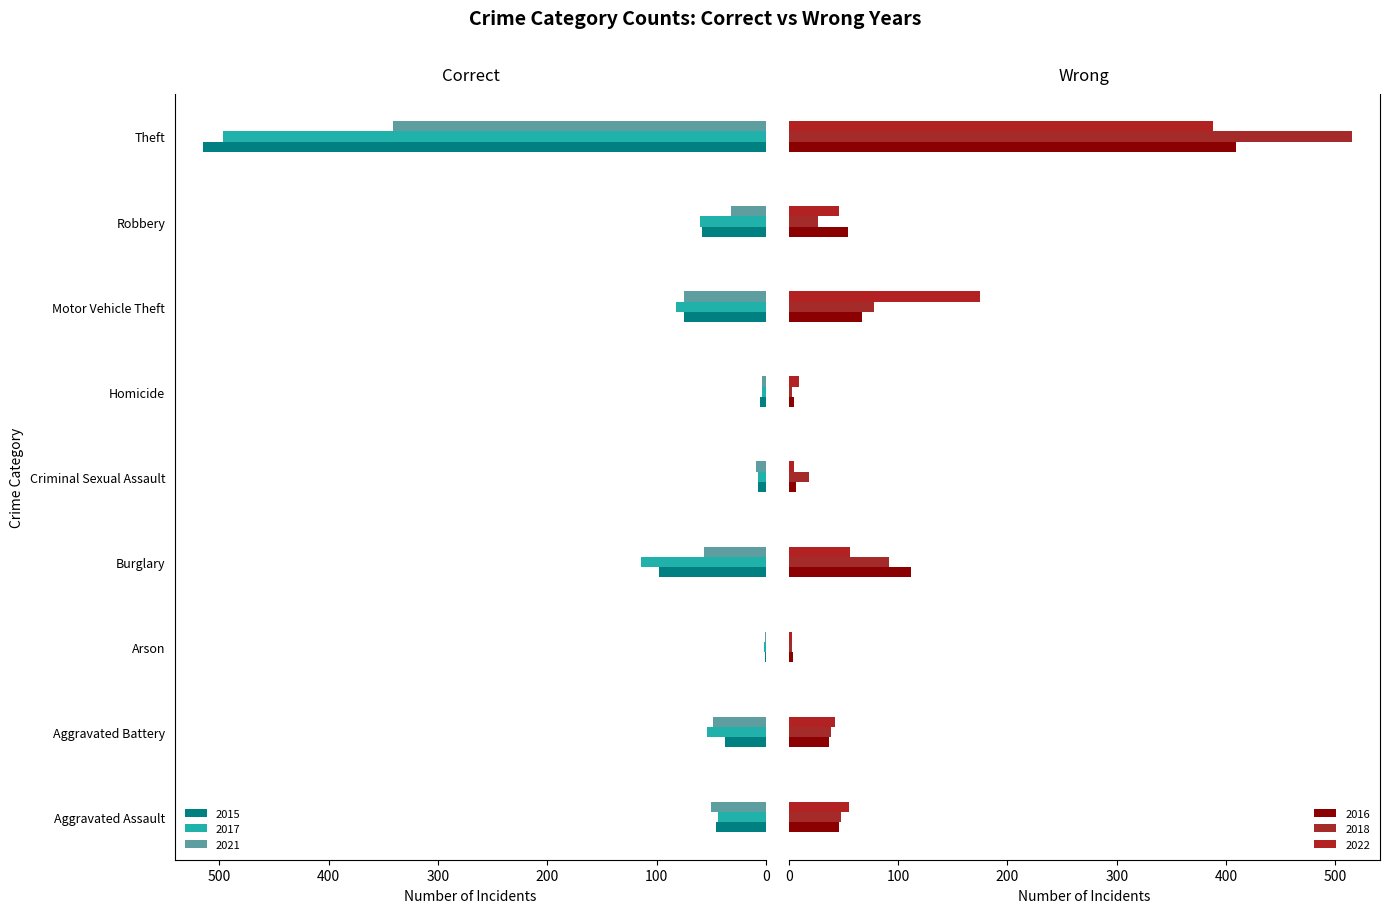

The value of 2015 at Criminal Sexual Assault is 7. True or false?

True